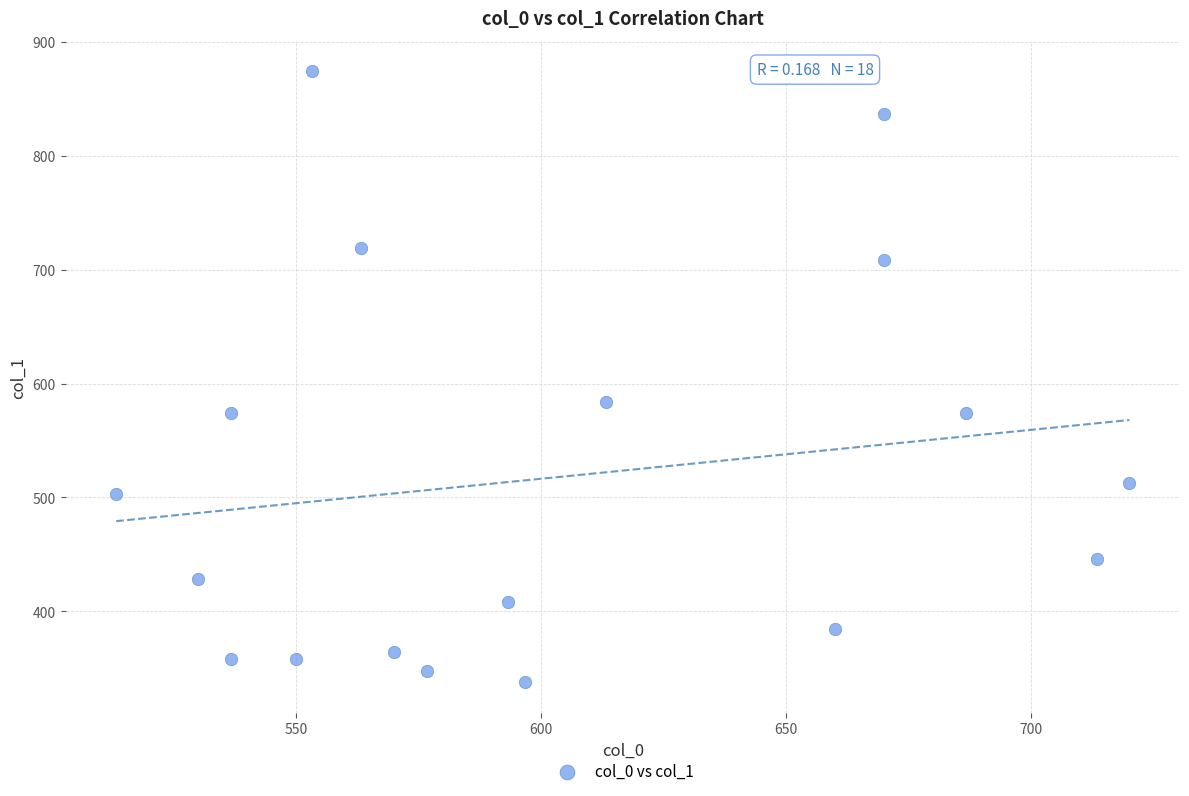

What Y value in the scatter plot is closest to 605?

583.9